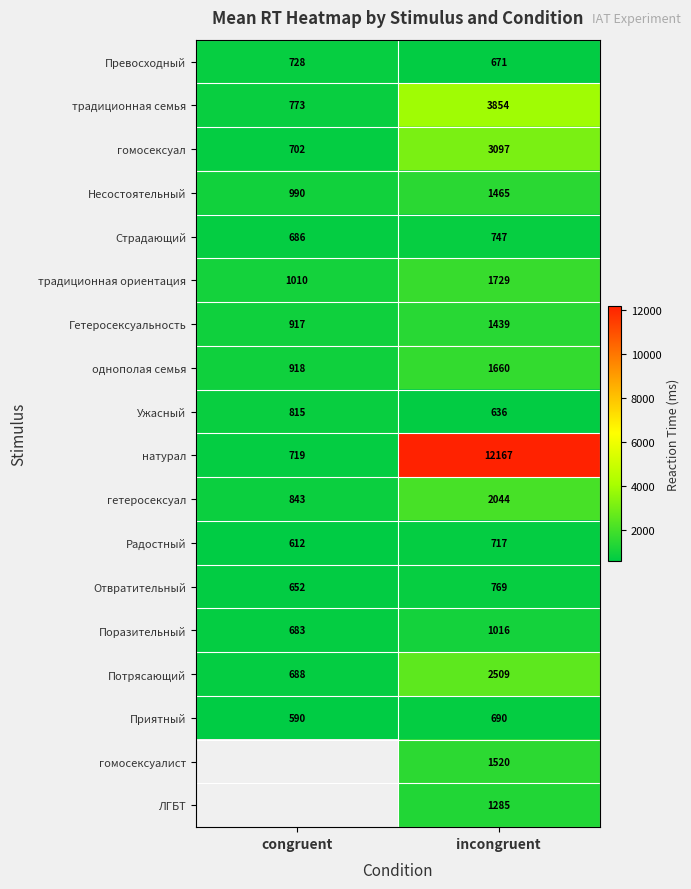

At which category does the chart reach its peak across all series?

incongruent